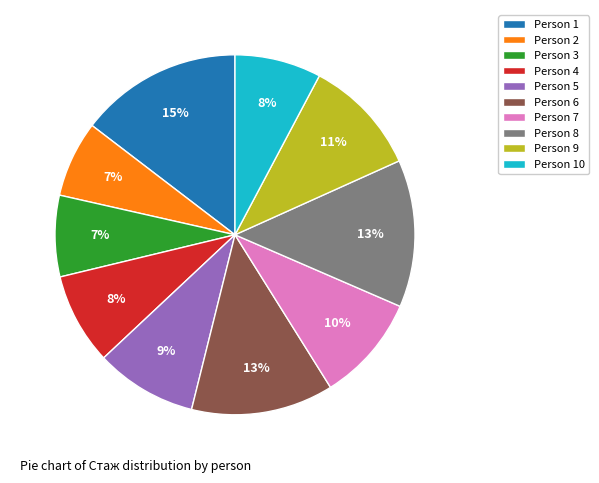

Which slice is the largest?

Person 1